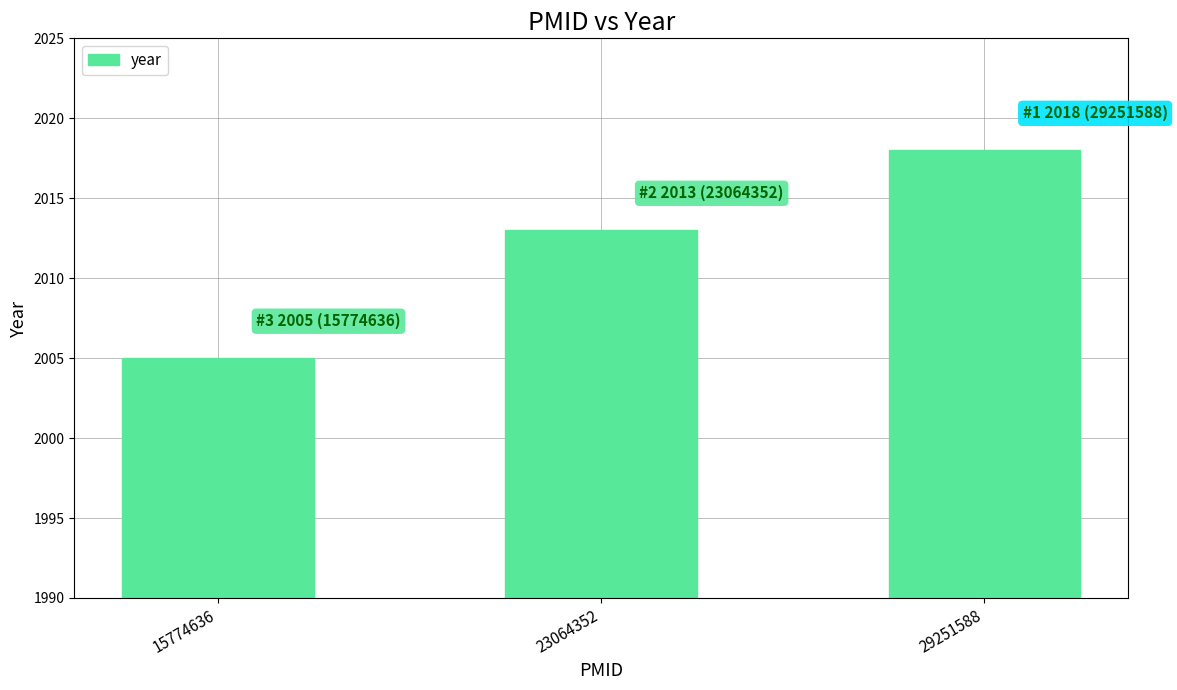

What is the value of the 2nd bar from the left?

2013